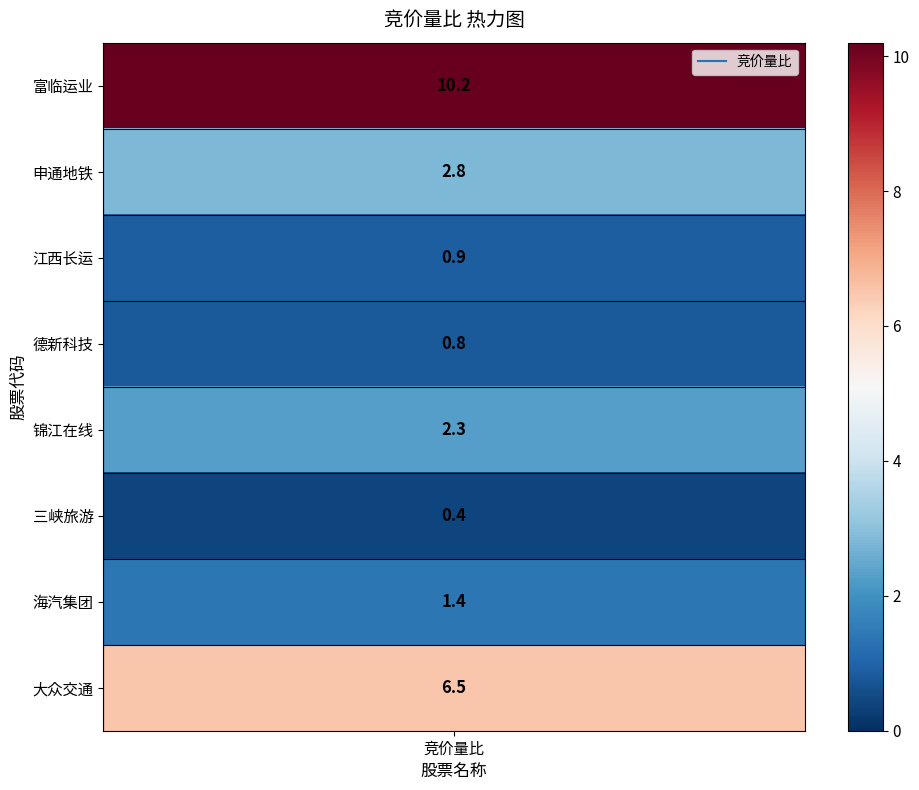

Reading left to right, transcribe all the data shown in this chart.

10.2	2.8	0.9	0.8	2.3	0.4	1.4	6.5